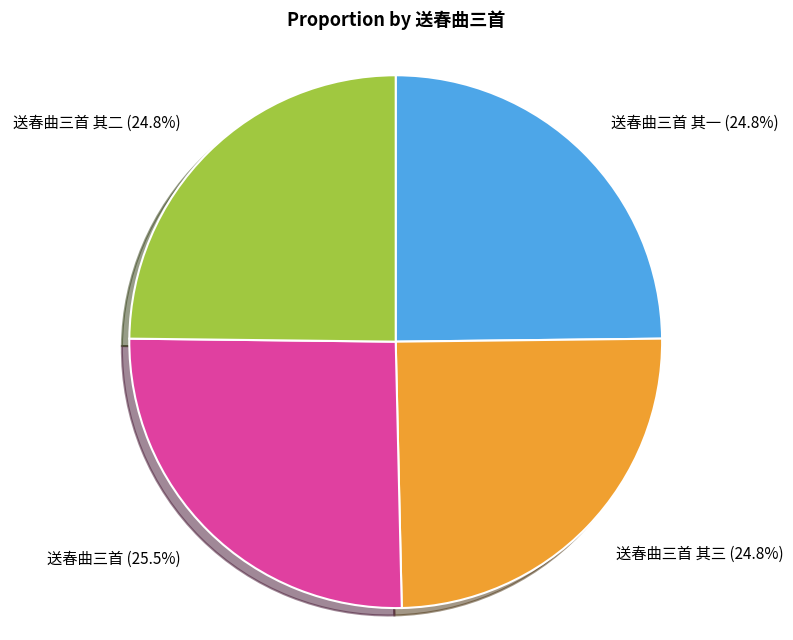

Which has a higher value, 送春曲三首 其三 or 送春曲三首?

送春曲三首